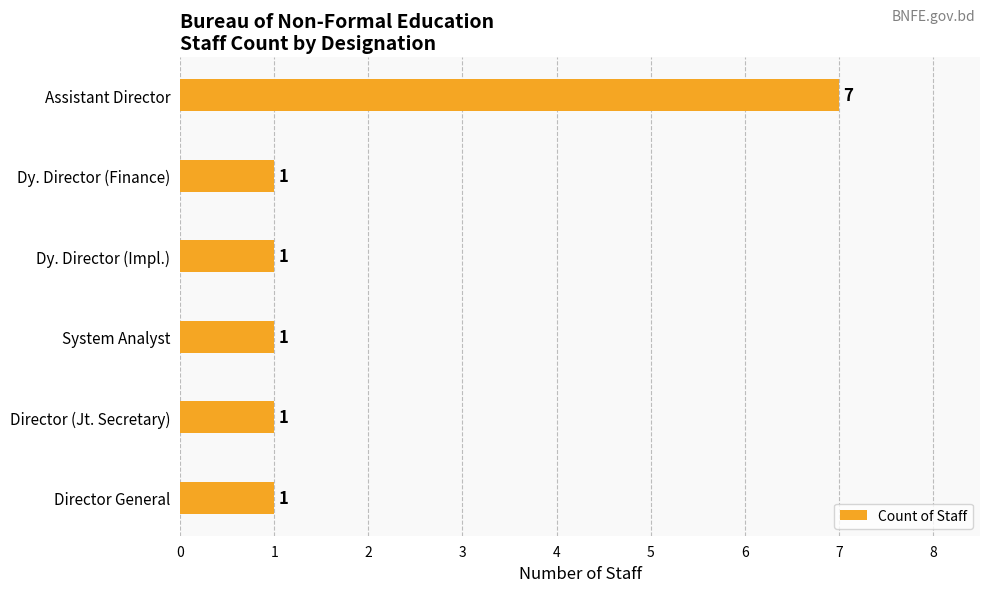

What is the average value?

2